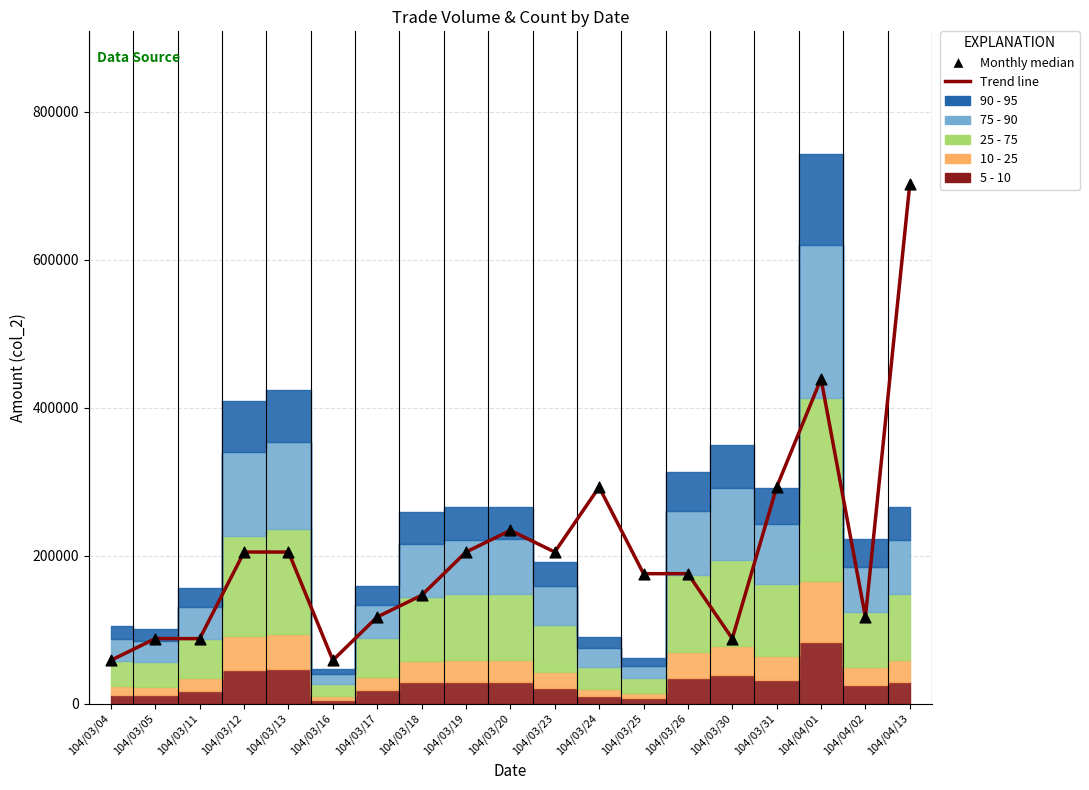

What is the total value across all series at 104/03/17?

234016.3